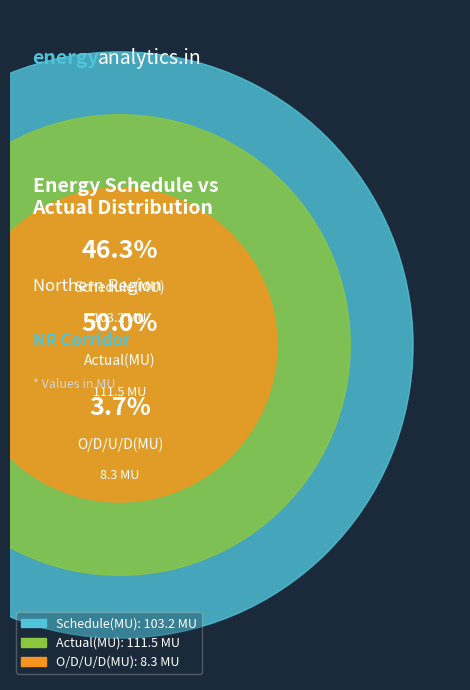

What is the total percentage of Schedule(MU) and Actual(MU)?

96.3%